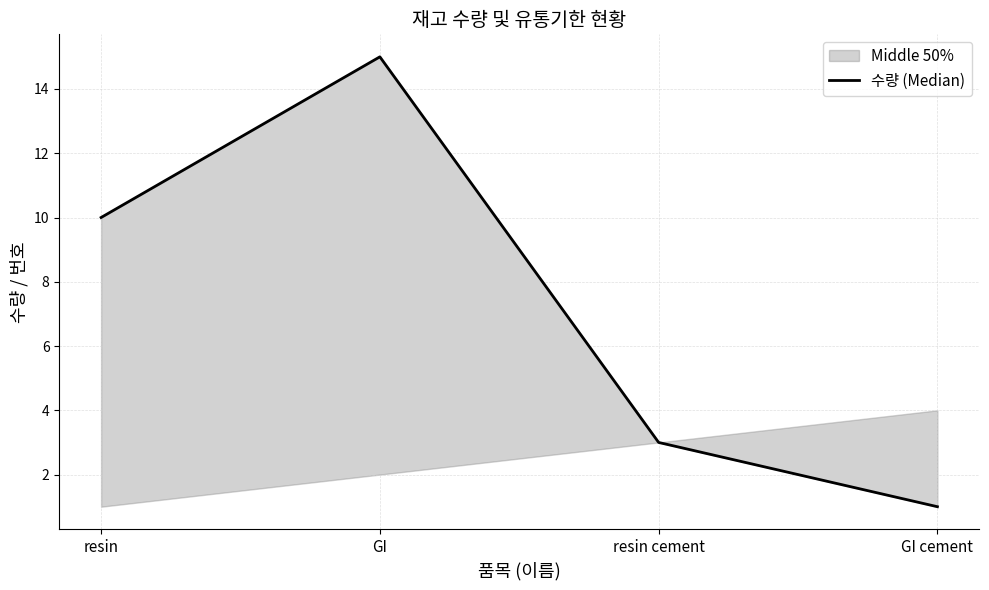

What is the maximum value shown in the chart?

15